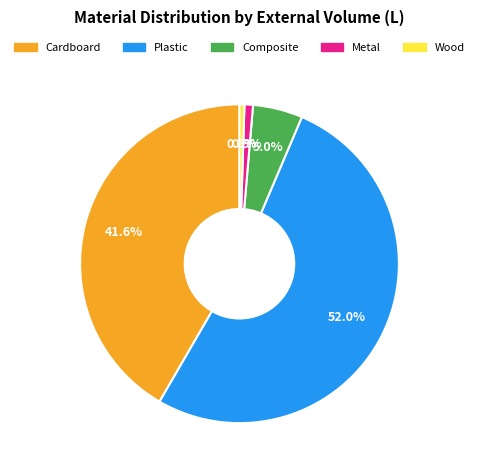

To the nearest percent, what is the average slice percentage?

20%